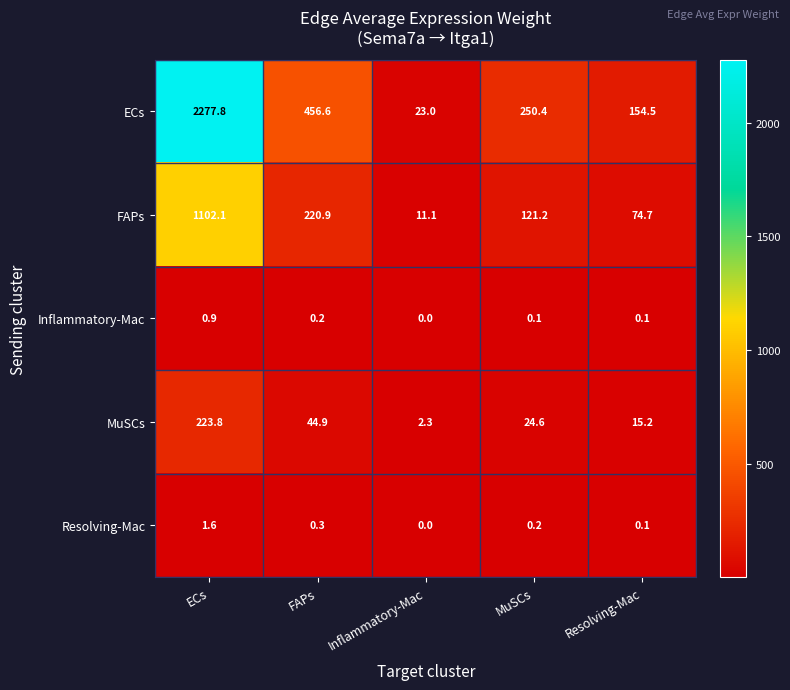

At MuSCs, list the series in order from smallest to largest.

Inflammatory-Mac, Resolving-Mac, MuSCs, FAPs, ECs